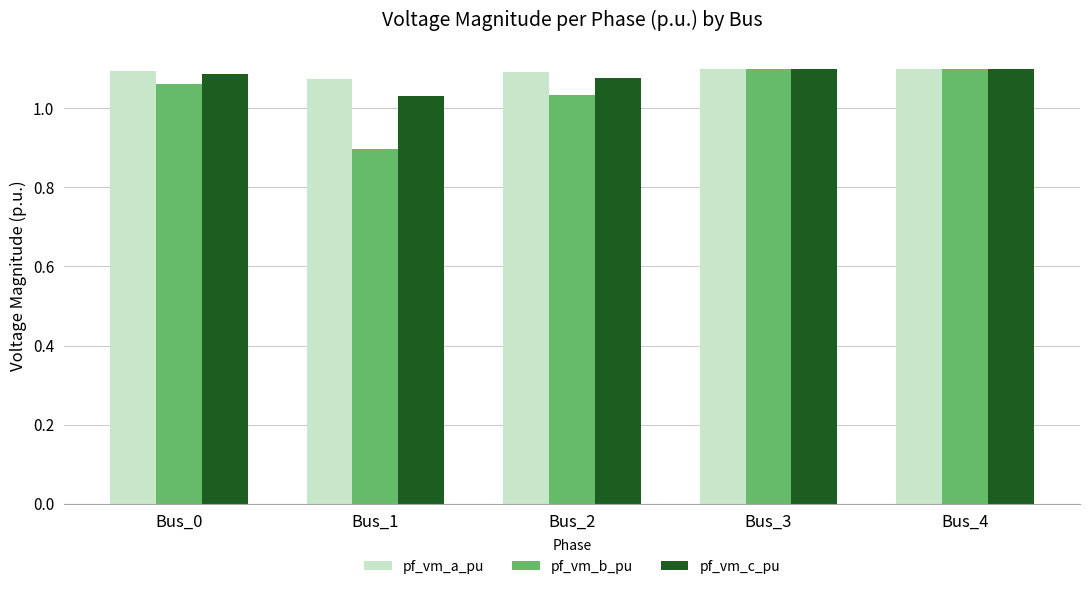

What is the minimum value shown in the chart?

0.9